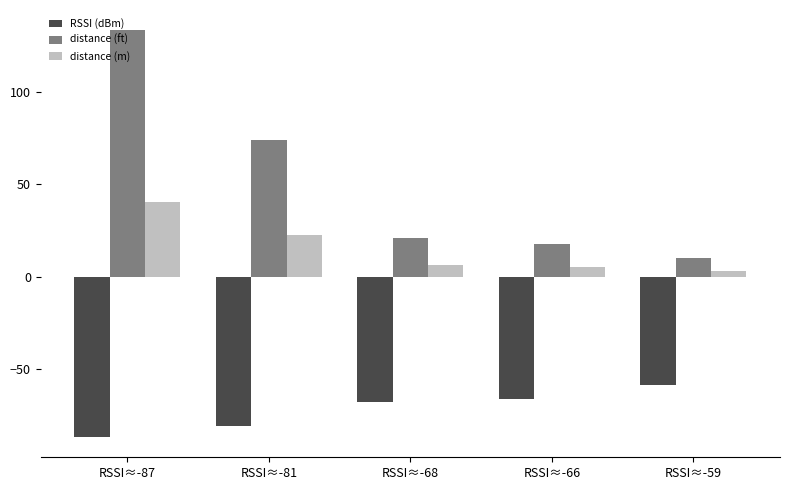

True or false: distance (ft) has a value of 237.9 at RSSI≈-87.

False